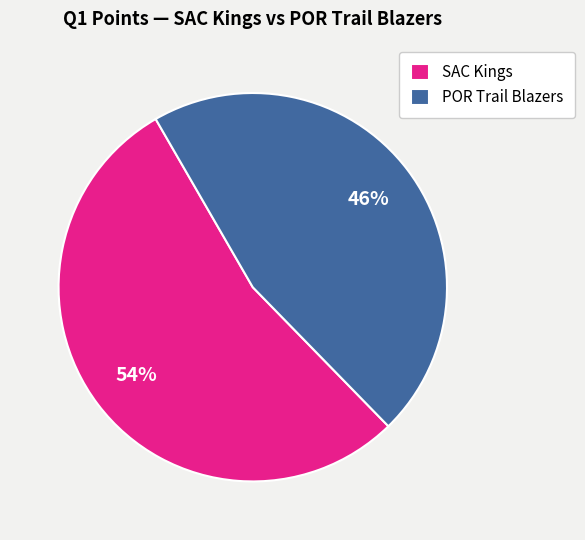

True or false: POR Trail Blazers accounts for 59% of the total.

False